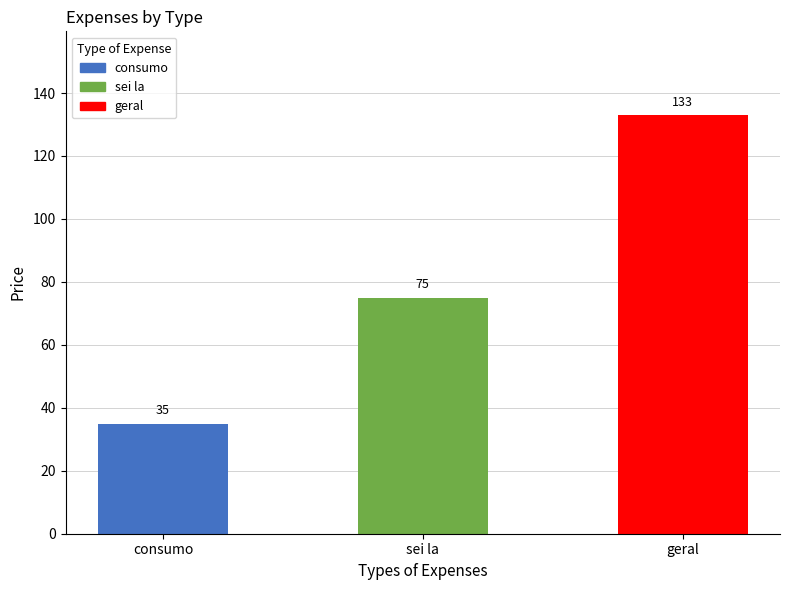

Reading left to right, list all the values displayed in this chart.

consumo=35	sei la=75	geral=133